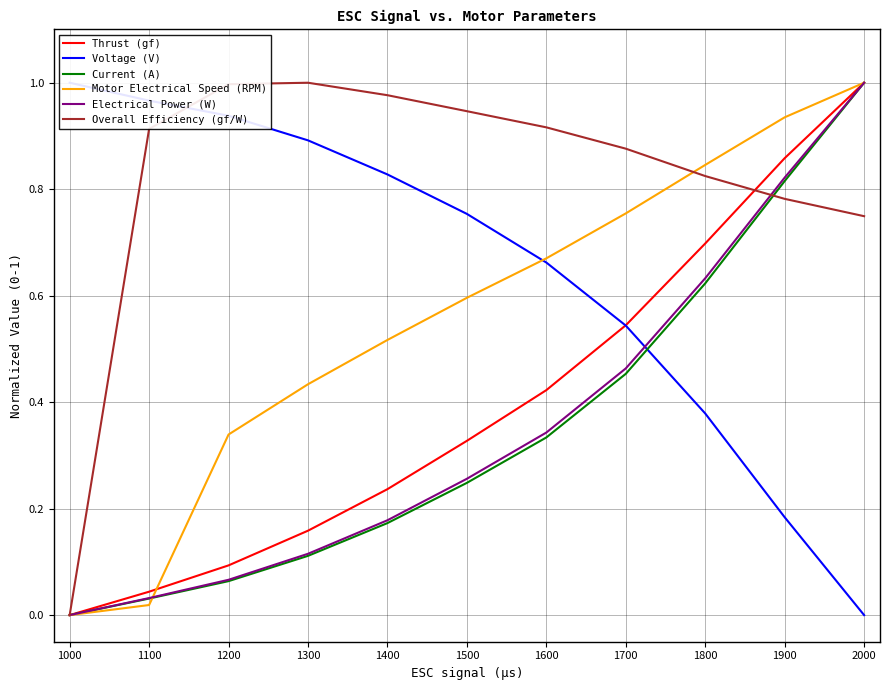

What value does the Motor Electrical Speed (RPM) series have at 1800?

0.8